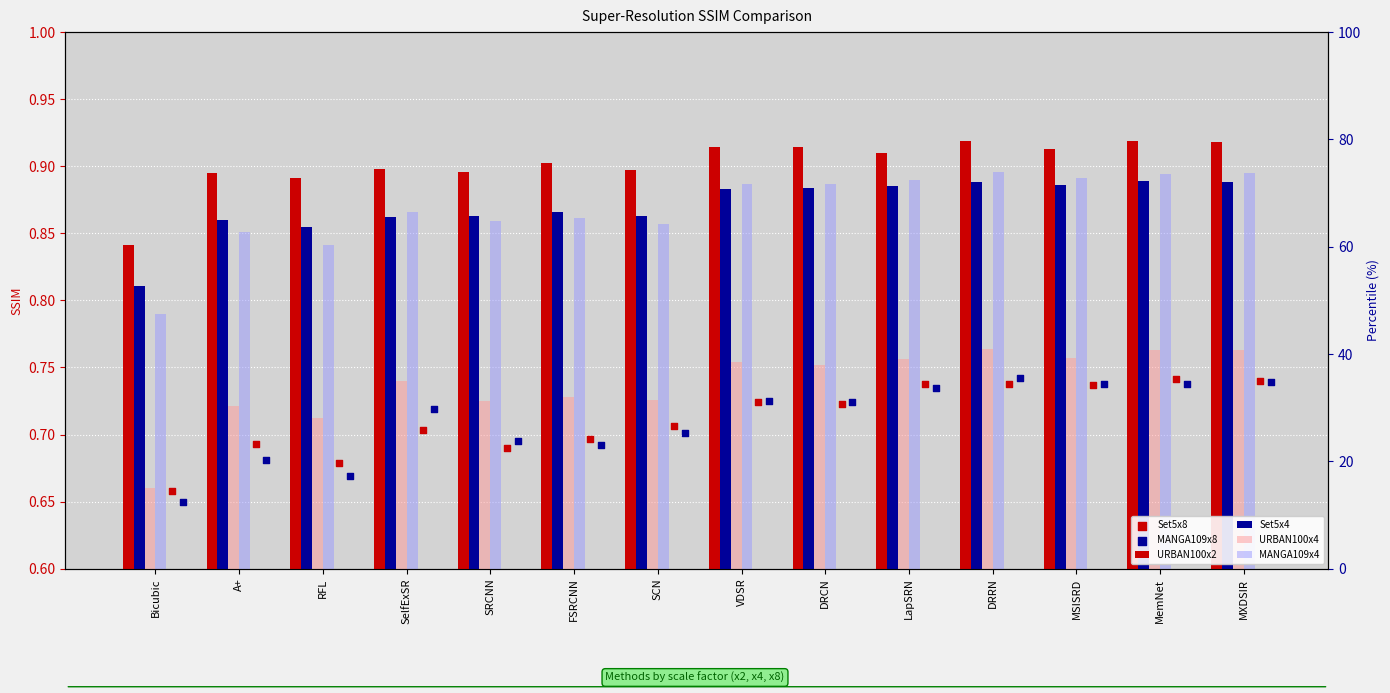

Is the value of URBAN100x2 at DRCN greater than the value of Set5x4 at SRCNN?

Yes